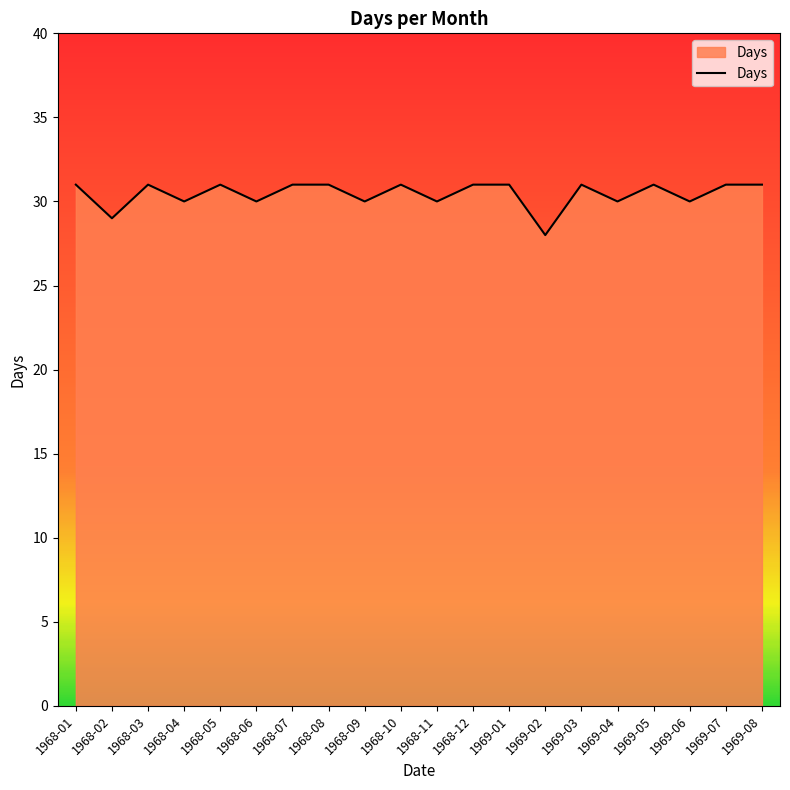

What position from the left is 1969-02?

14